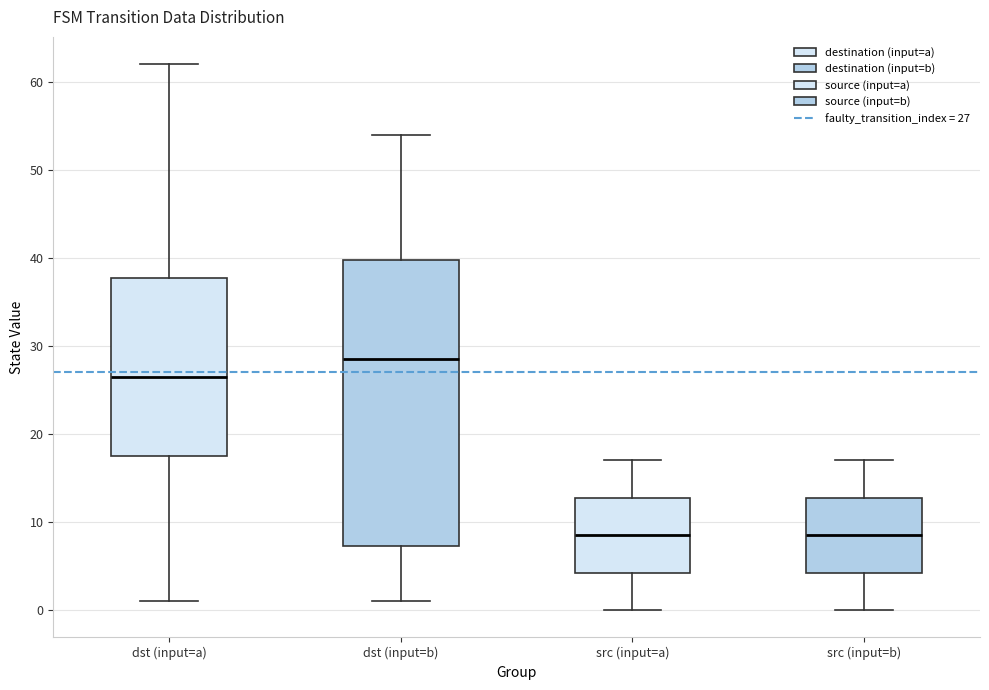

Reading left to right, read every box against the y-axis: the position of its median line, the range the box covers, and the ends of its whiskers. The values are not printed on the chart, so give them approximately, as read against the axis.

dst (input=a): median 27, box 18 to 38, whiskers 1 to 62
dst (input=b): median 29, box 7 to 40, whiskers 1 to 54
src (input=a): median 9, box 4 to 13, whiskers 0 to 17
src (input=b): median 9, box 4 to 13, whiskers 0 to 17